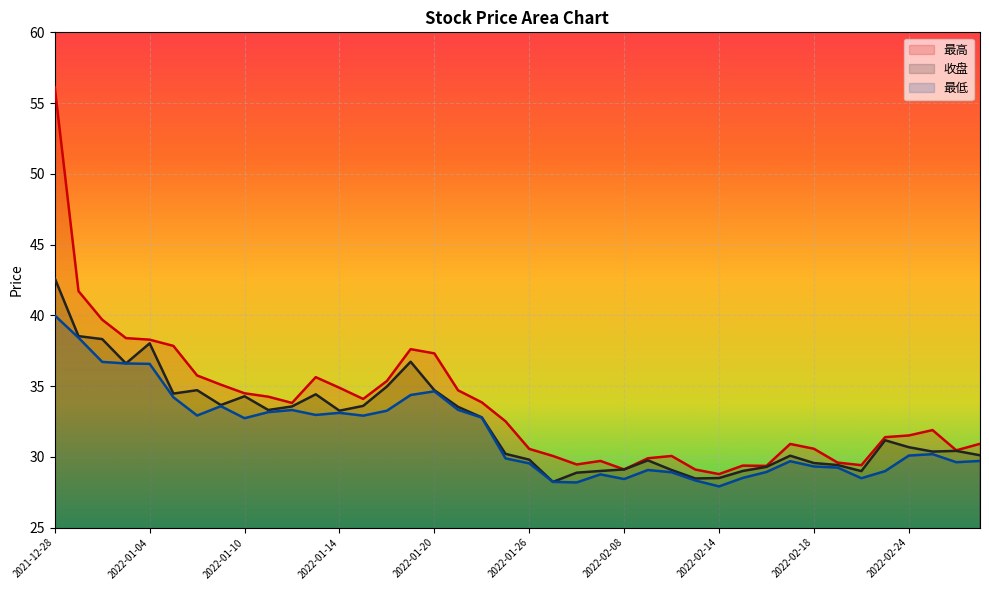

What are all the series names shown in the legend?

最高, 收盘, 最低